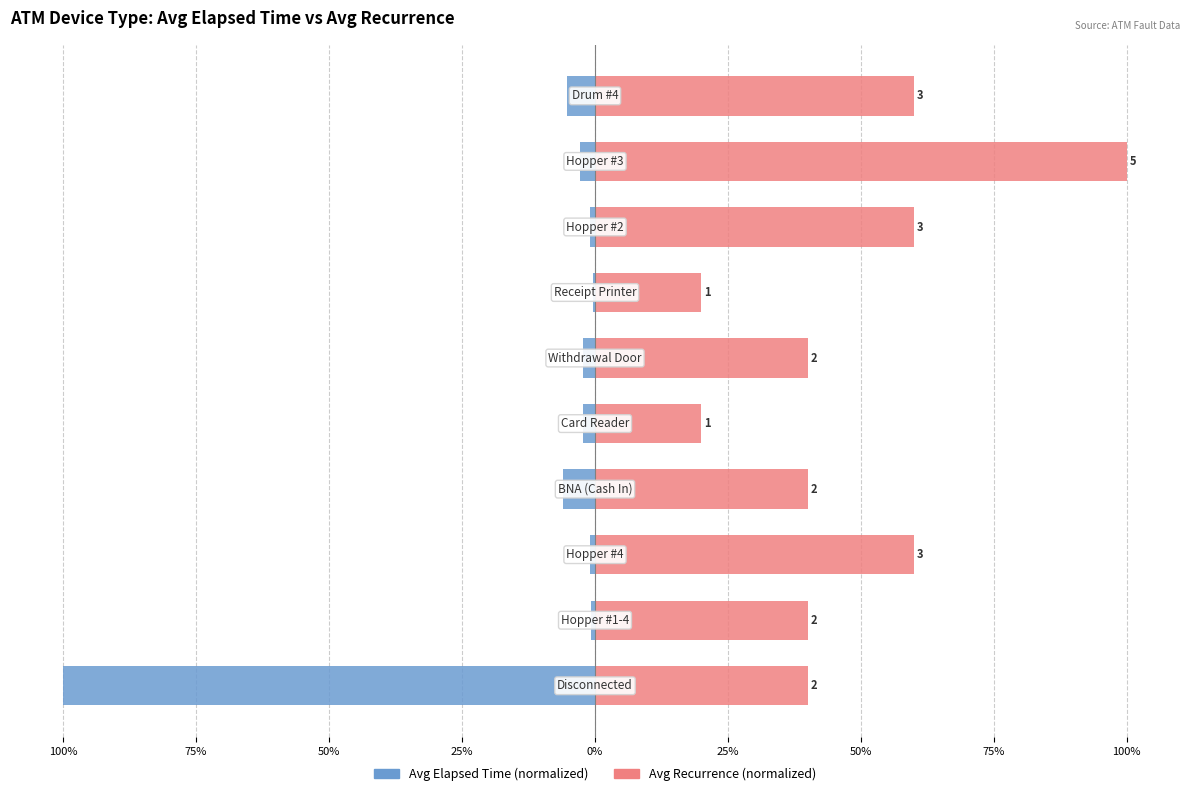

How many bars are there in each group?

2